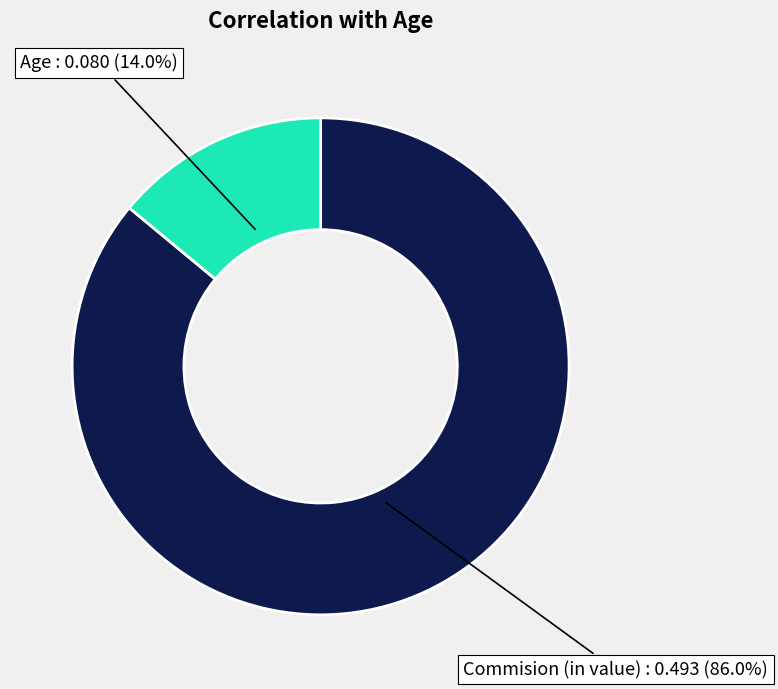

Does any single category account for the majority?

Yes